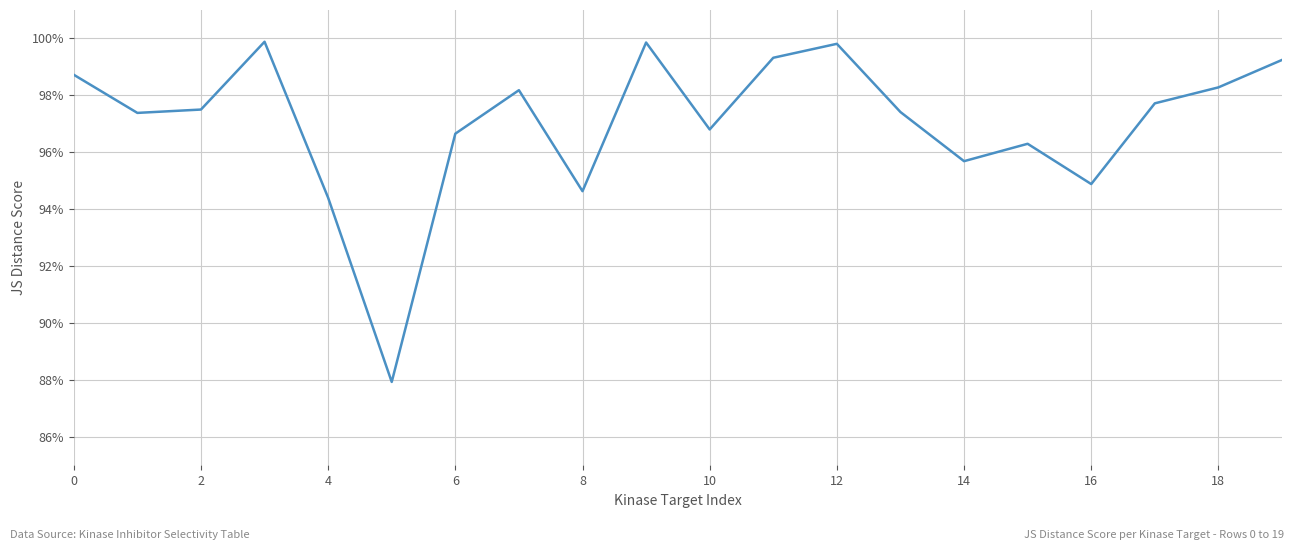

Is this an area chart (filled region under the line)?

No